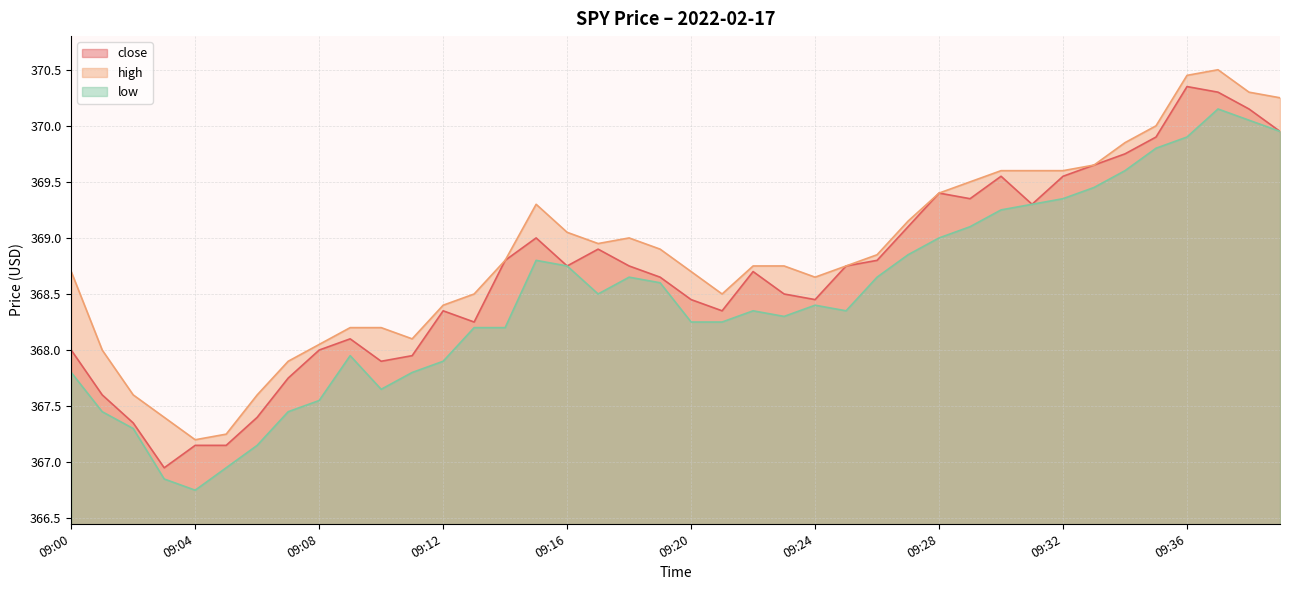

In high, how many points are higher than both neighbors (excluding endpoints)?

3